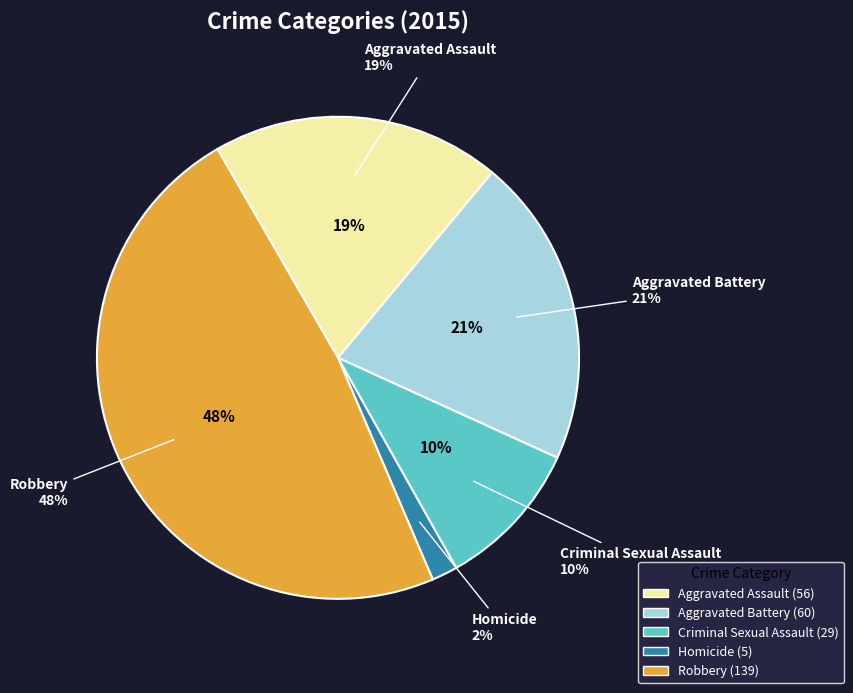

Between Aggravated Assault and Robbery, which is larger?

Robbery